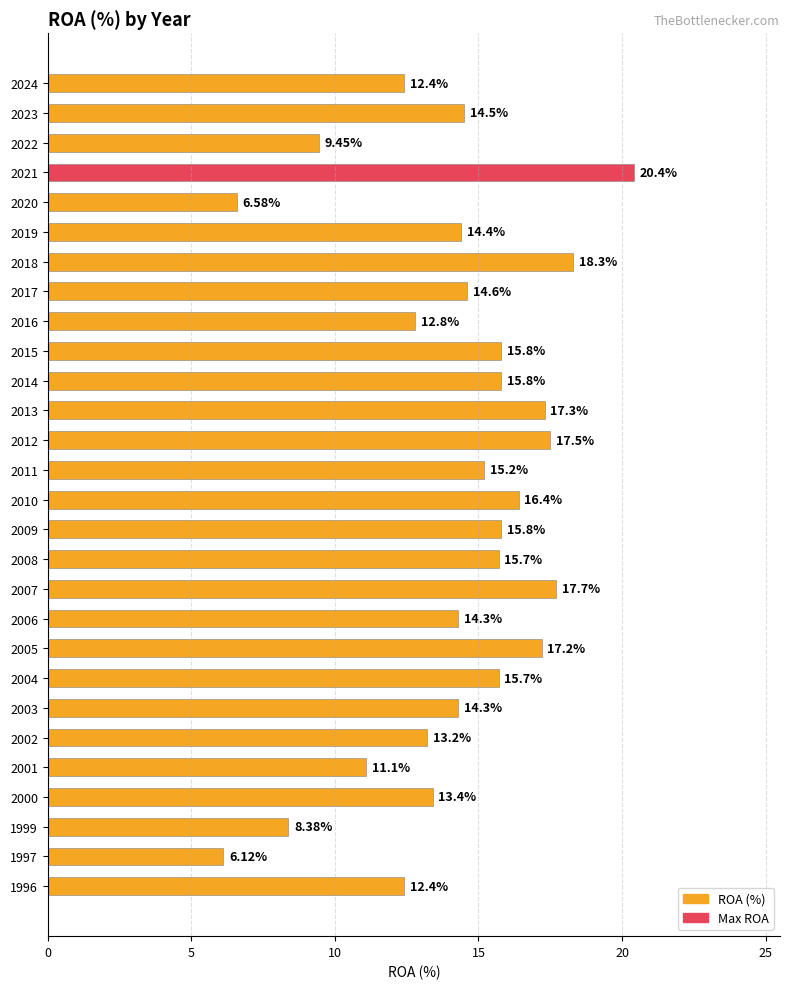

Which has a higher value, 2008 or 2014?

2014